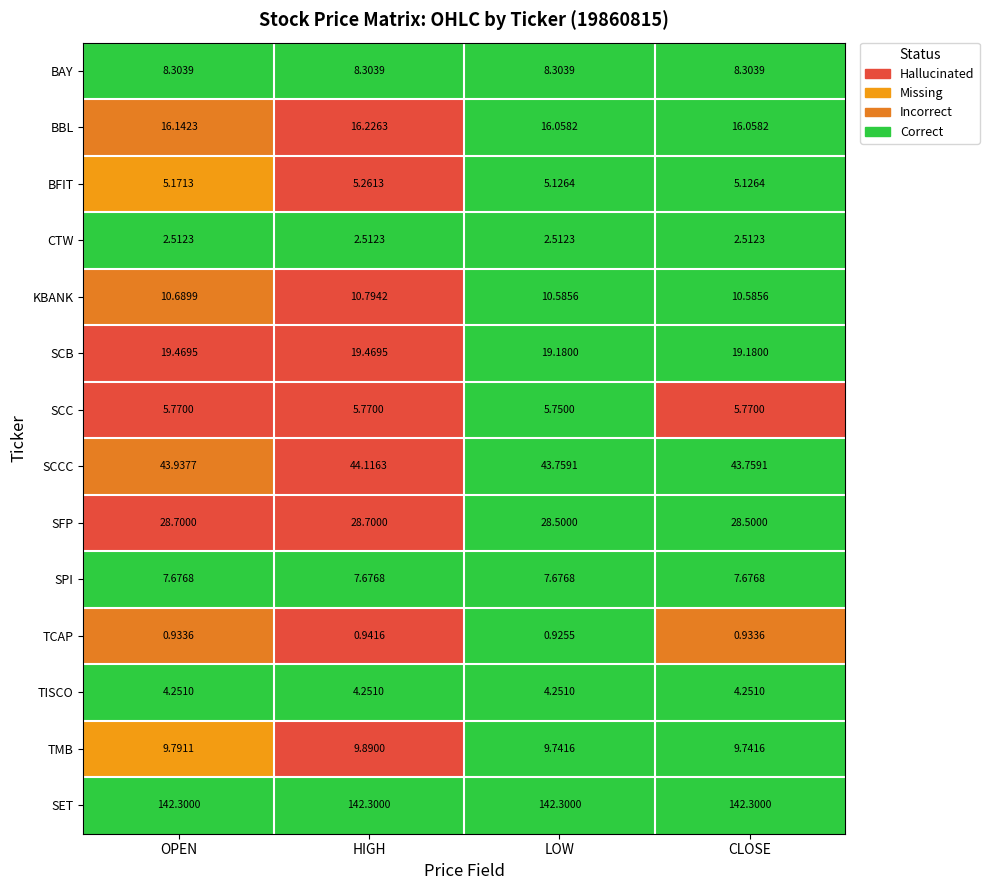

Between OPEN and CLOSE, which series saw the biggest shift?

SCB